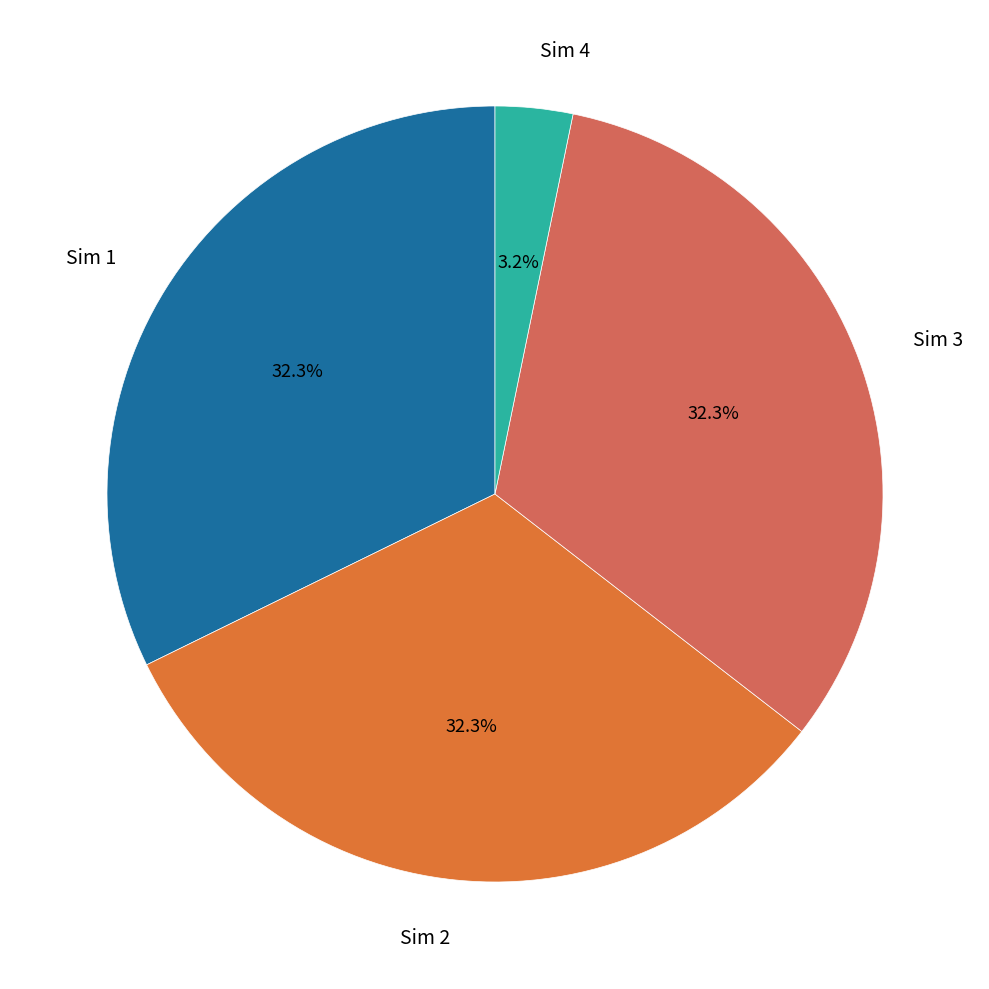

Do Sim 2 and Sim 1 together represent more than half of the pie?

Yes